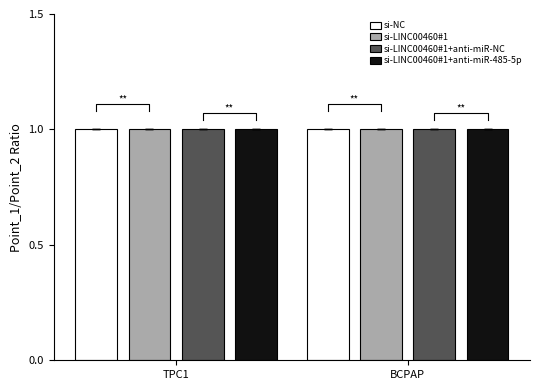

Which has a higher value, BCPAP or TPC1?

BCPAP